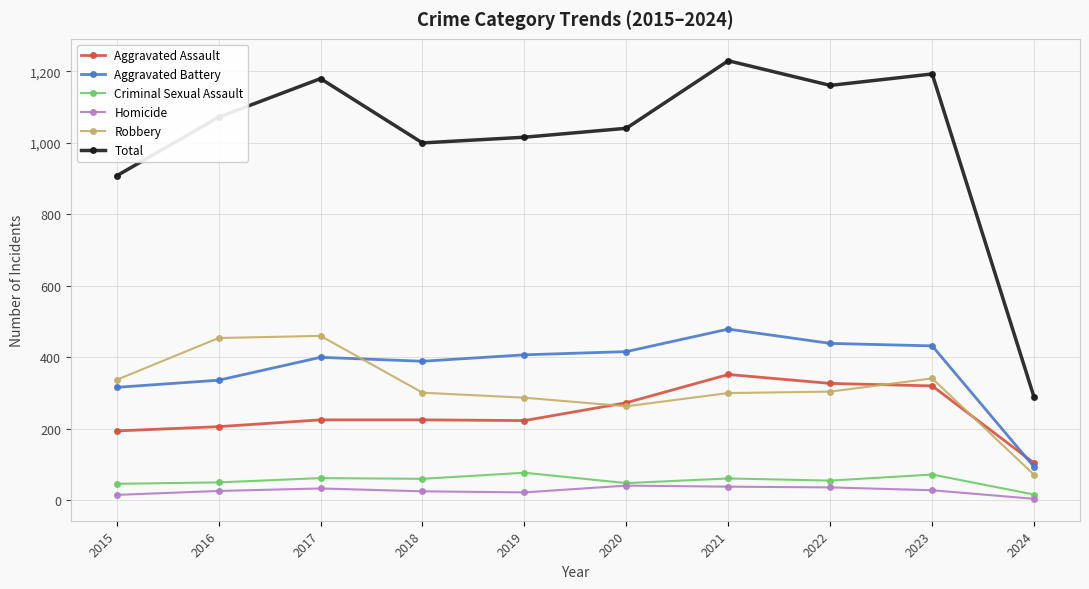

At which category does Total reach its first local valley?

2018